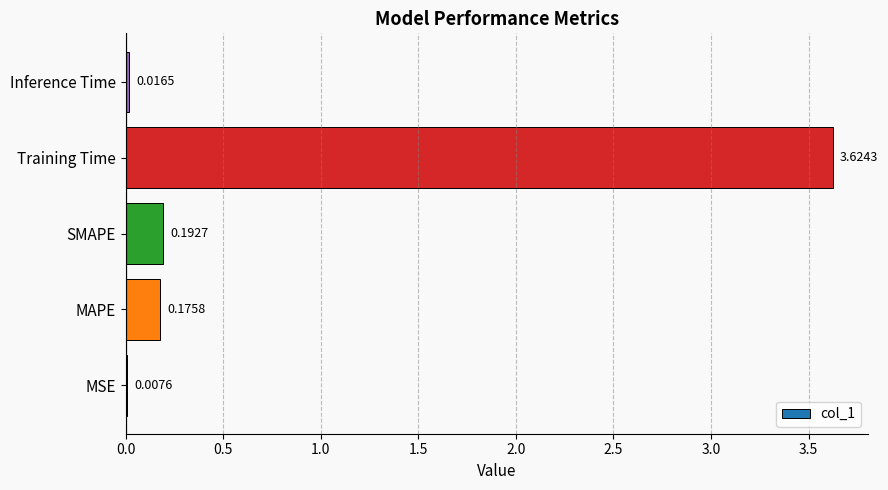

What is the sum of all values?

4.0